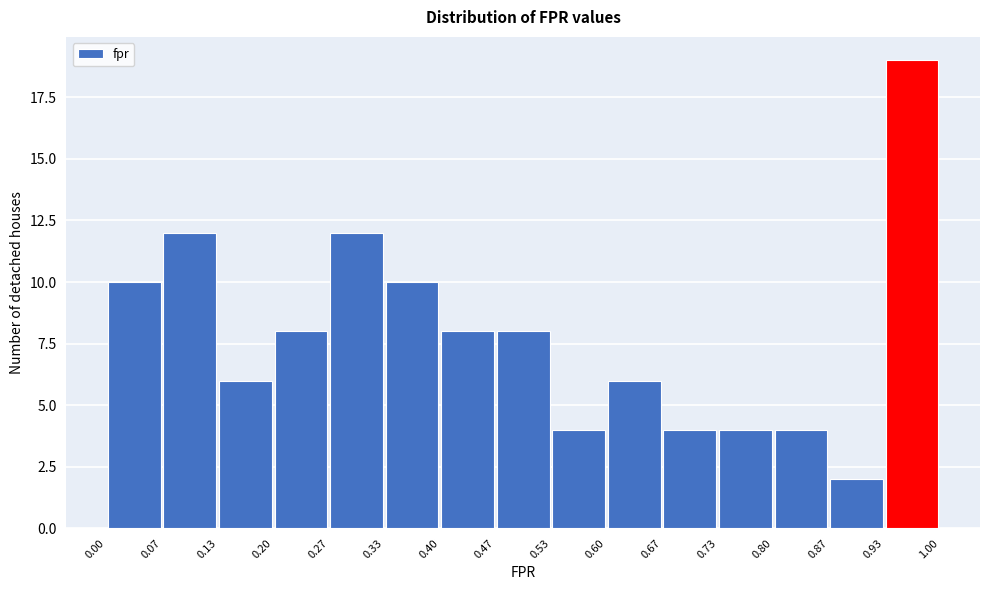

Reading left to right, list every bar in this chart as the range it spans on the x-axis followed by its height. The values are not printed on the chart, so give them approximately, as read against the axis.

0.00 to 0.07: 10
0.07 to 0.13: 12
0.13 to 0.20: 6
0.20 to 0.27: 8
0.27 to 0.33: 12
0.33 to 0.40: 10
0.40 to 0.47: 8
0.47 to 0.53: 8
0.53 to 0.60: 4
0.60 to 0.67: 6
0.67 to 0.73: 4
0.73 to 0.80: 4
0.80 to 0.87: 4
0.87 to 0.93: 2
0.93 to 1.00: 19